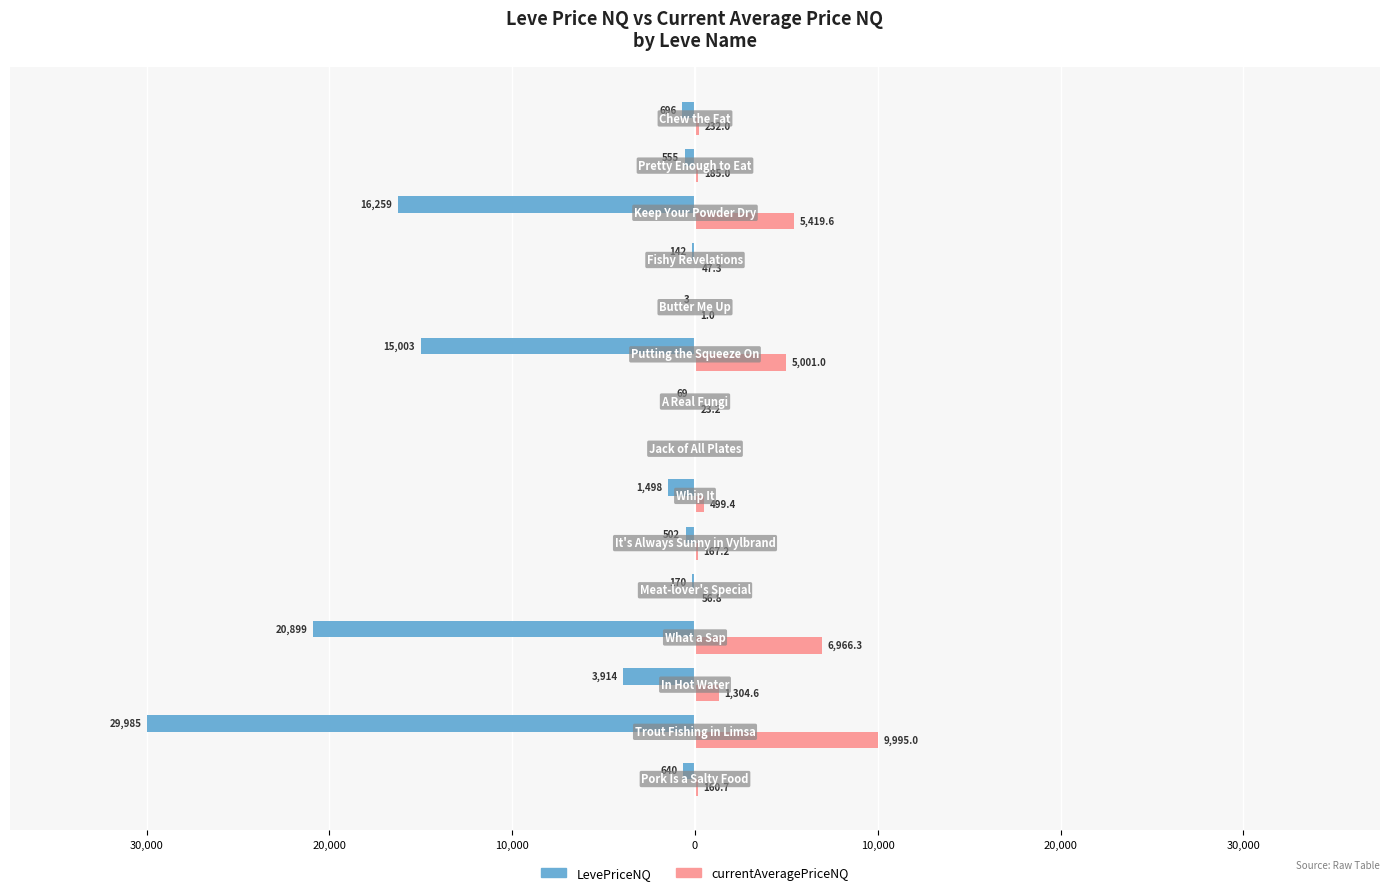

What are all the series names shown in the legend?

LevePriceNQ, currentAveragePriceNQ